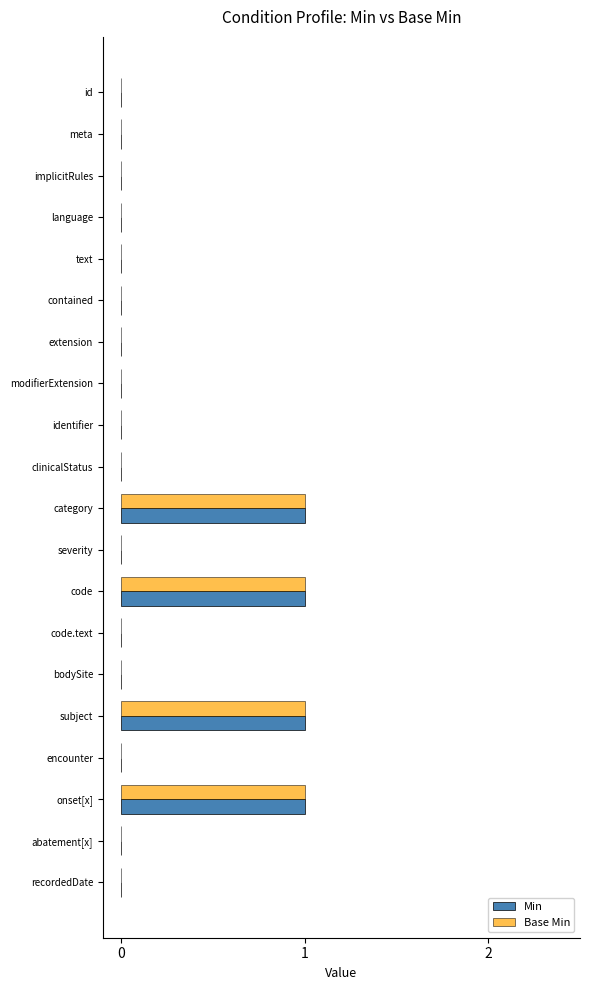

True or false: Min has a value of 1 at contained.

False